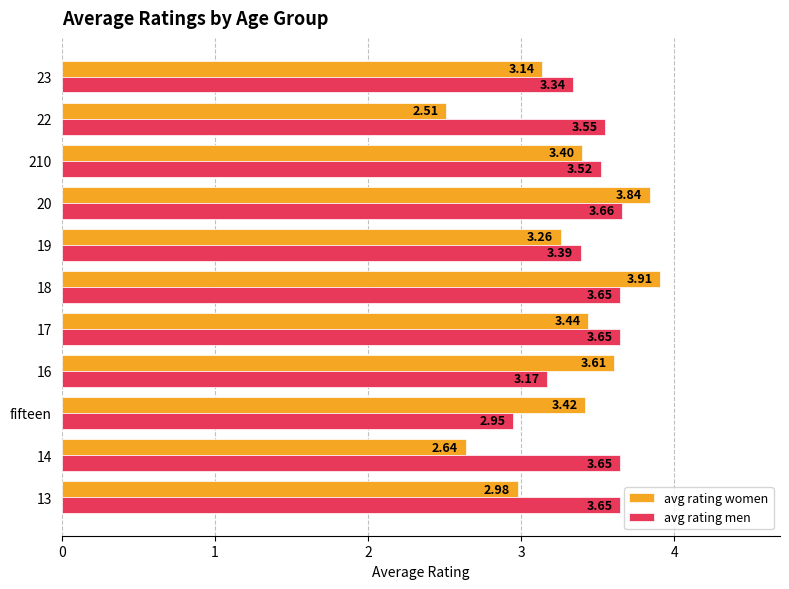

What are all the series names shown in the legend?

avg rating women, avg rating men